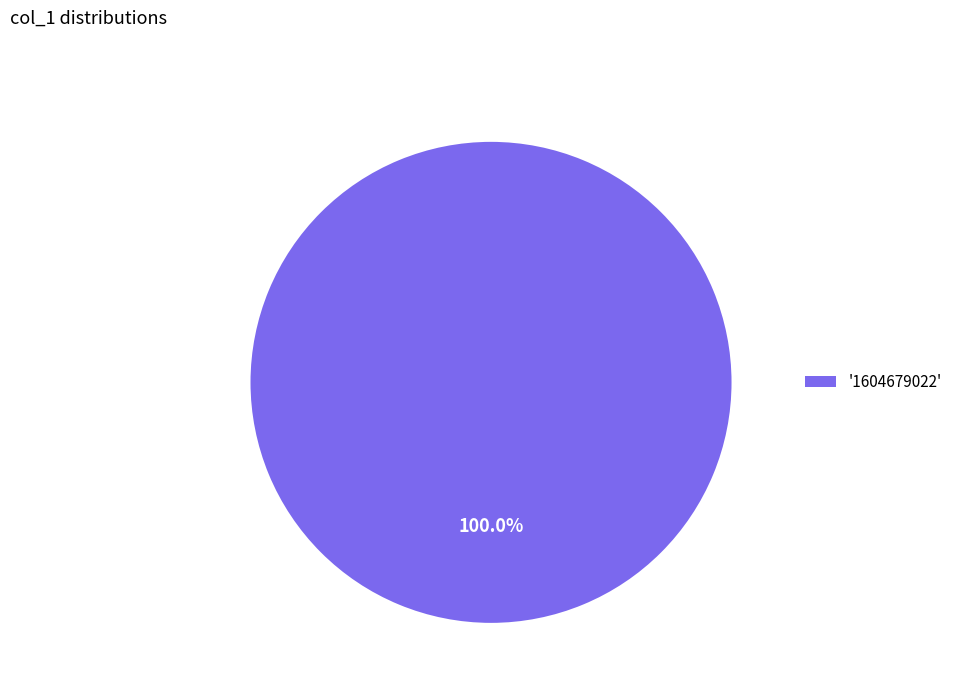

How many slices are in this pie chart?

1